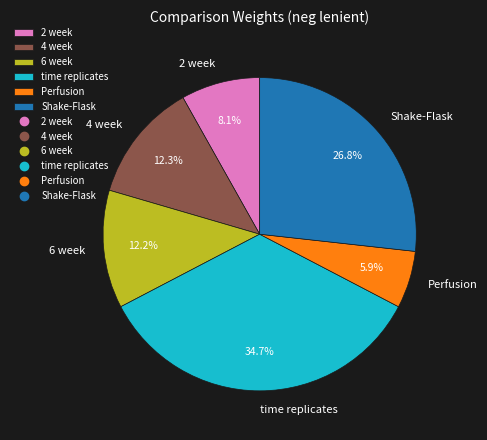

To the nearest percent, what is the difference between the largest and smallest slice percentages?

29%